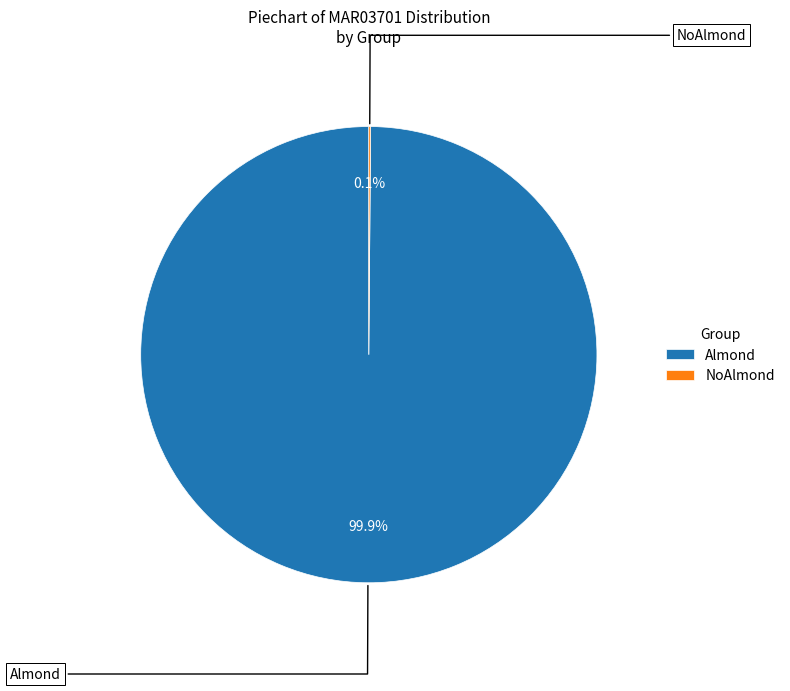

What is the majority slice?

Almond